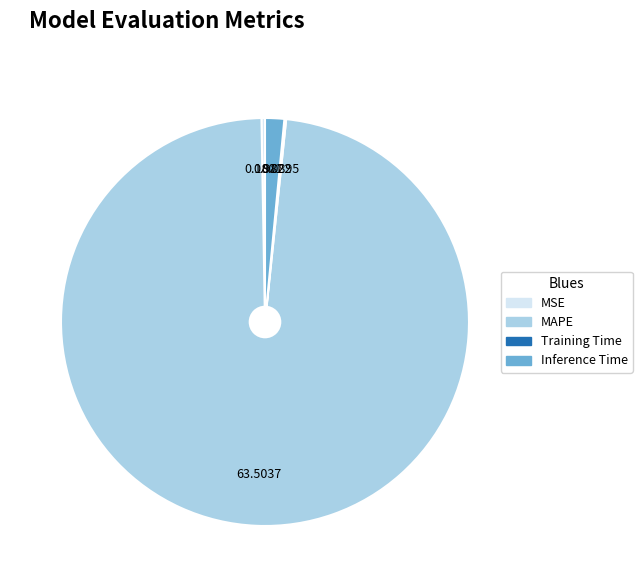

The MSE slice represents 13% of the pie. True or false?

False